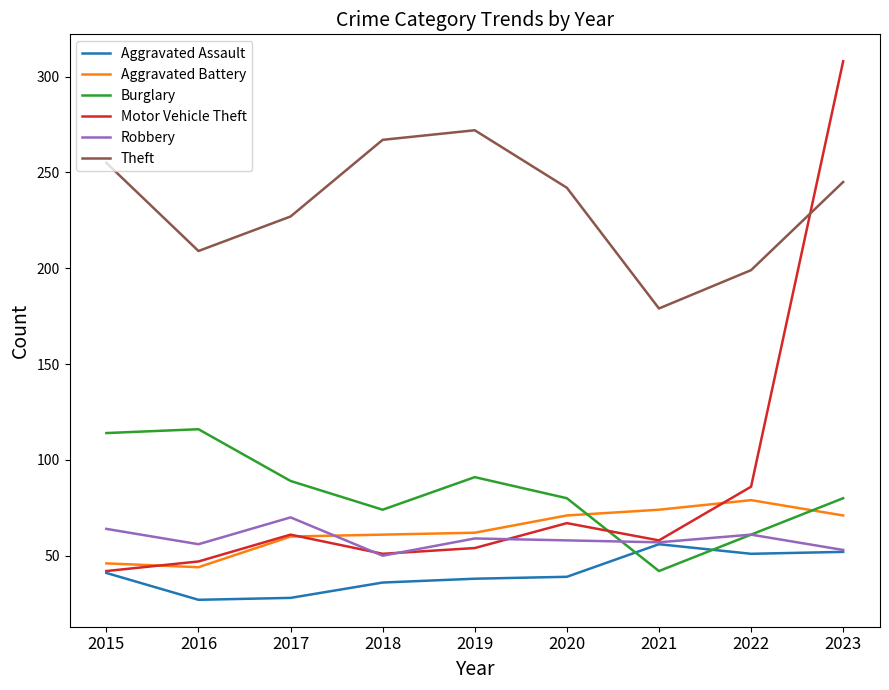

Where is the first local minimum for Motor Vehicle Theft?

2018